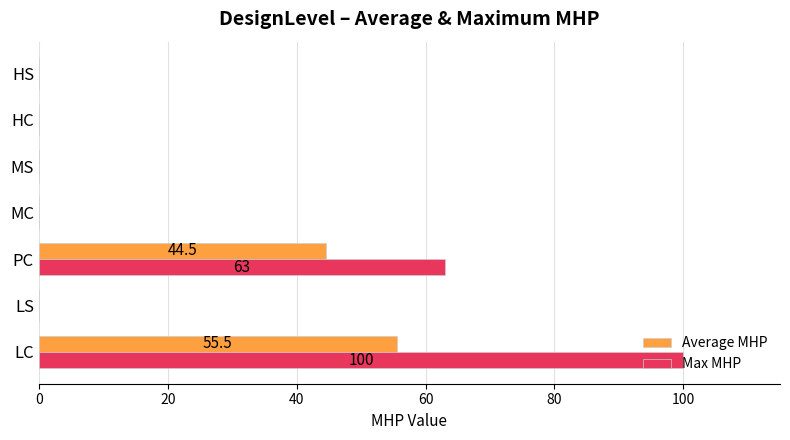

At which category does the chart reach its peak across all series?

LC